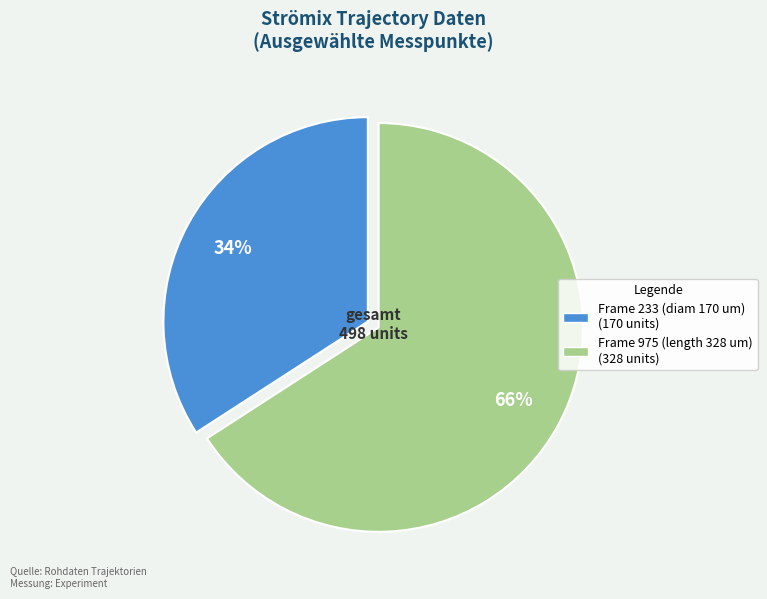

To the nearest percent, what portion does Frame 975 (length 328 um) represent?

66%